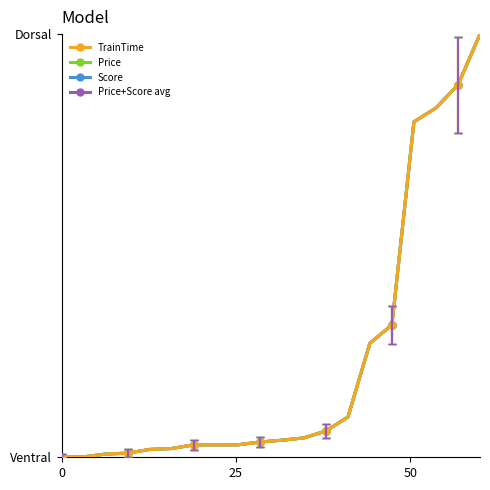

What is the smallest value displayed?

1.0